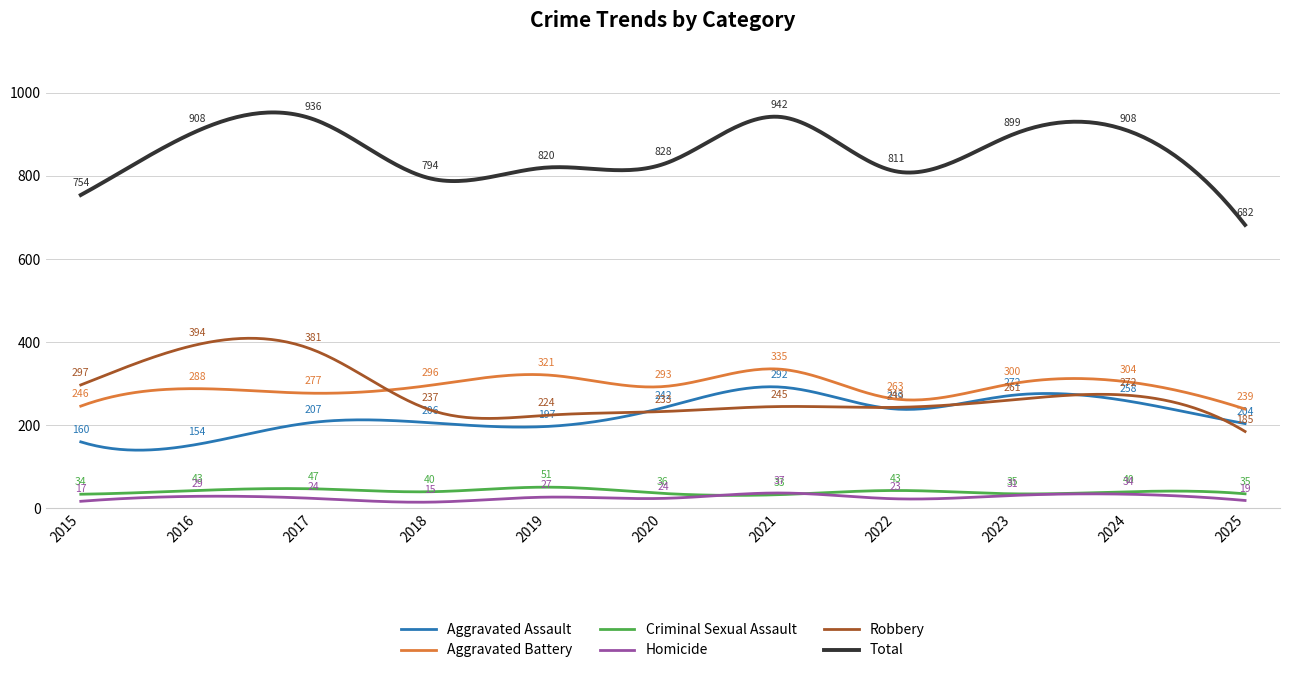

Which series has the largest total across all categories?

Total